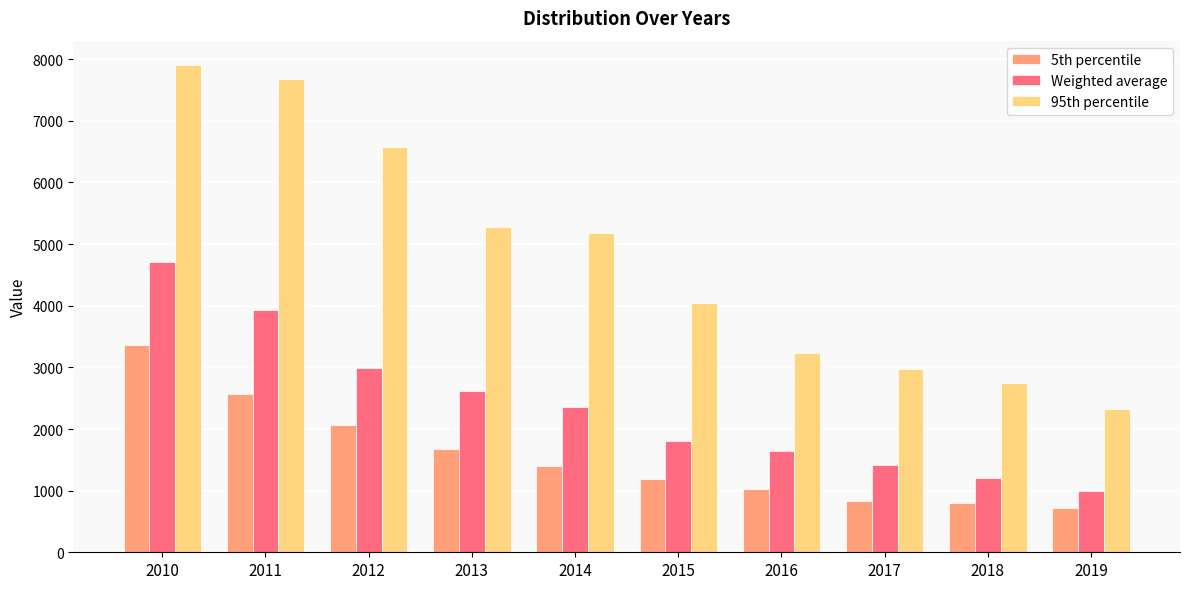

Read the Weighted average value at 2017.

1414.7